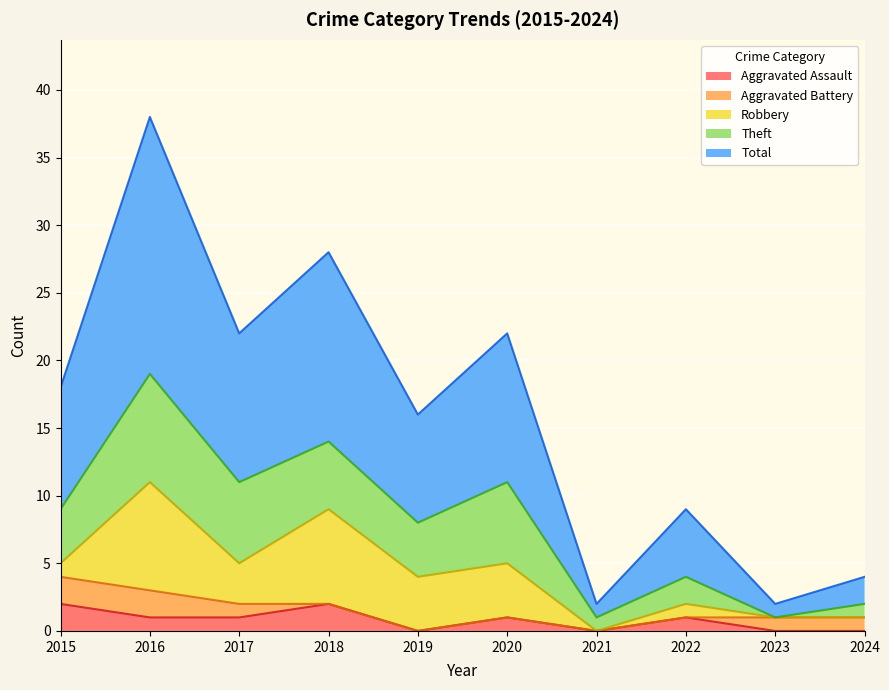

Does the chart display data point markers on the line(s)?

No